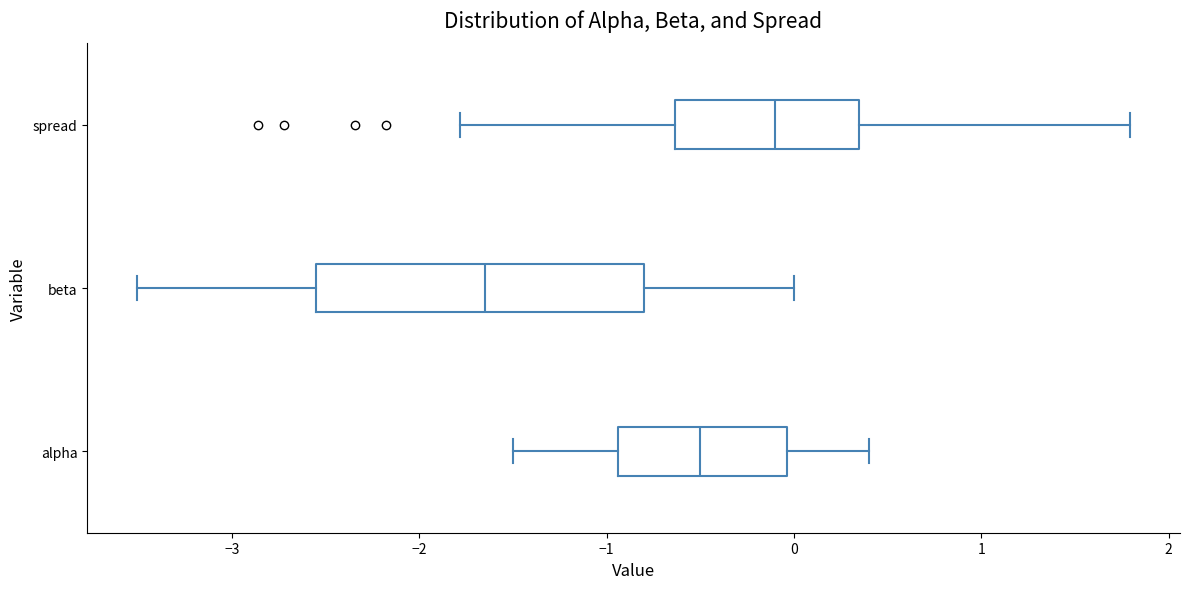

Where does the left whisker of the box for spread end on the x-axis? The values are not printed on the chart, so give them approximately, as read against the axis.

-1.8